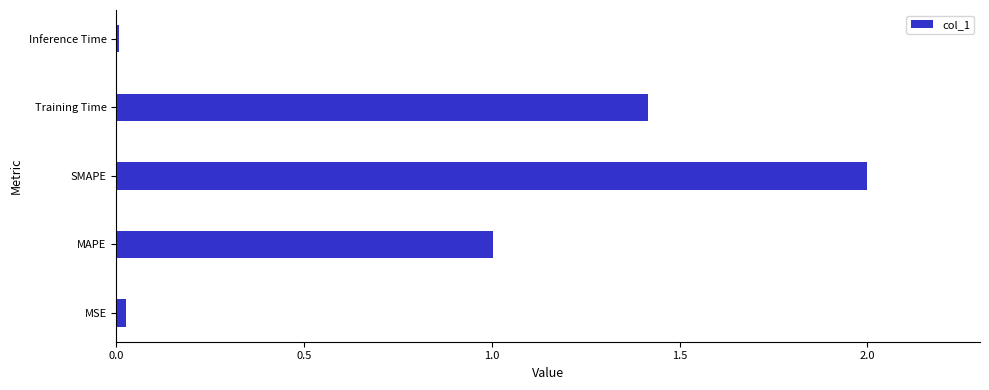

What is the greatest value displayed?

2.0